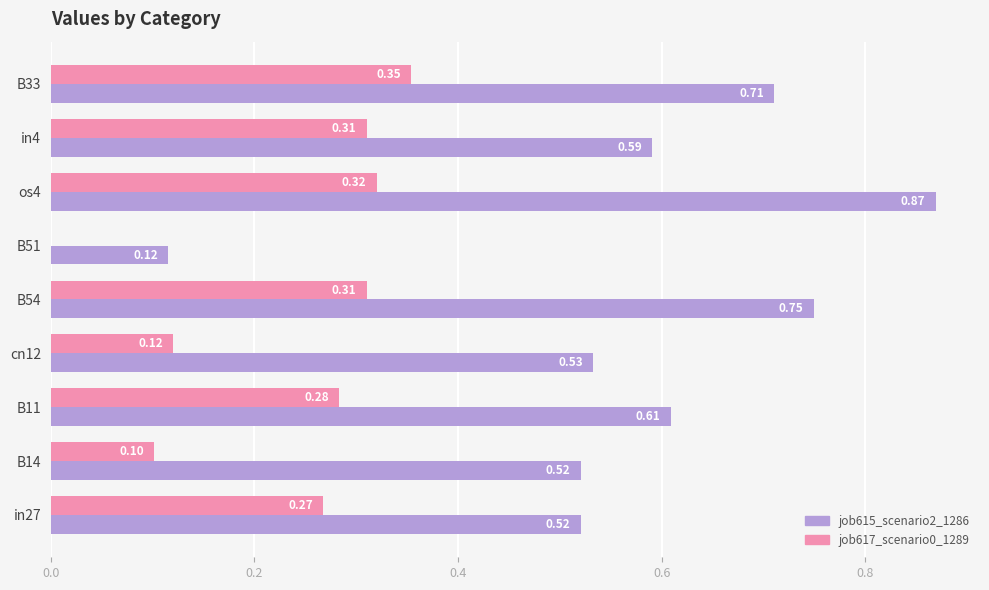

How many distinct data groups are displayed?

2